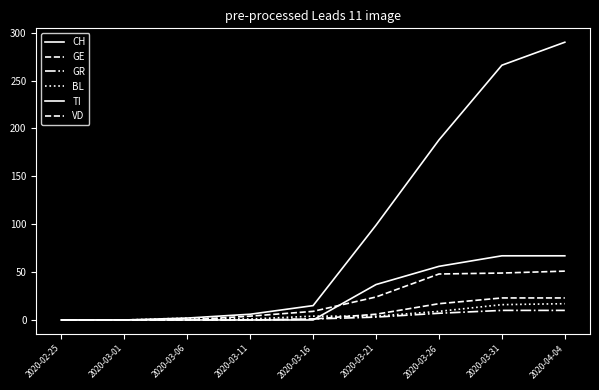

What position from the left is 2020-03-26?

7